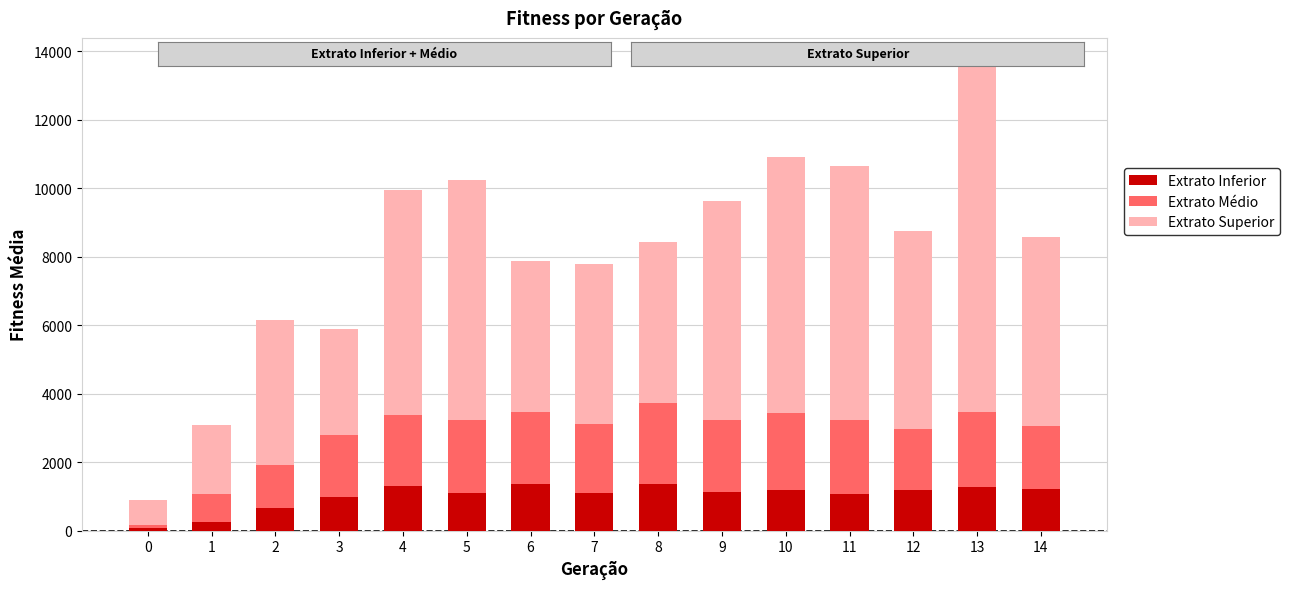

The value of Extrato Inferior at 5 is 649.7. True or false?

False